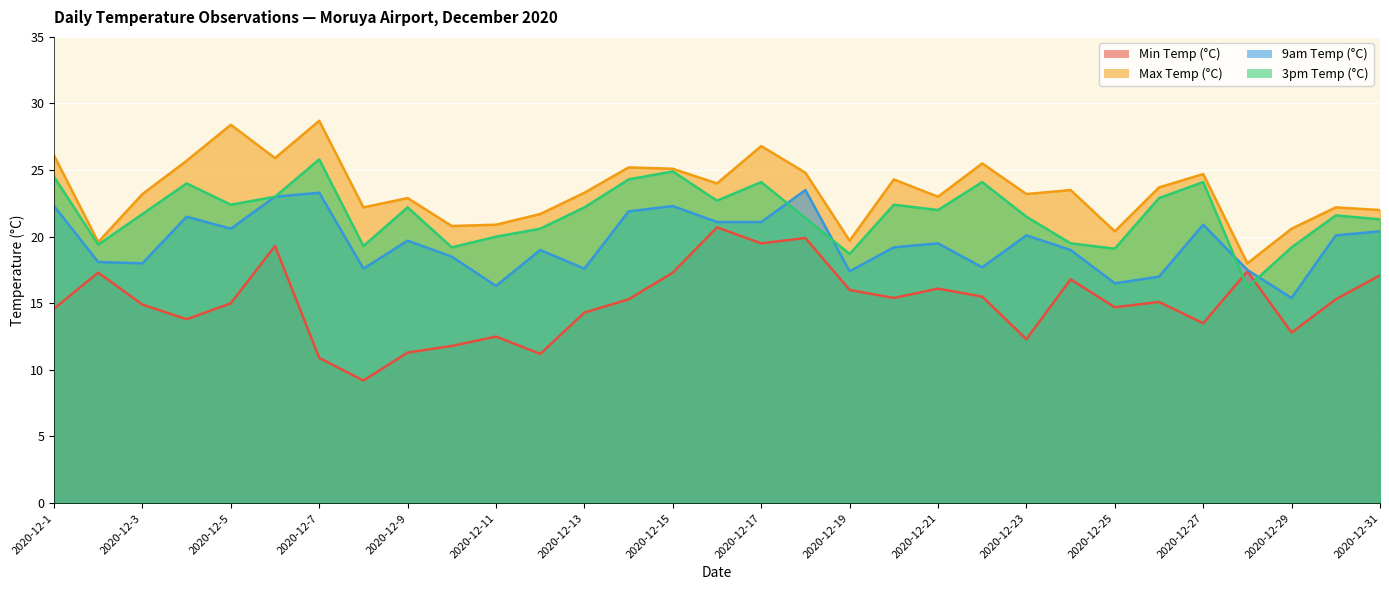

How many lines are shown in the chart?

4